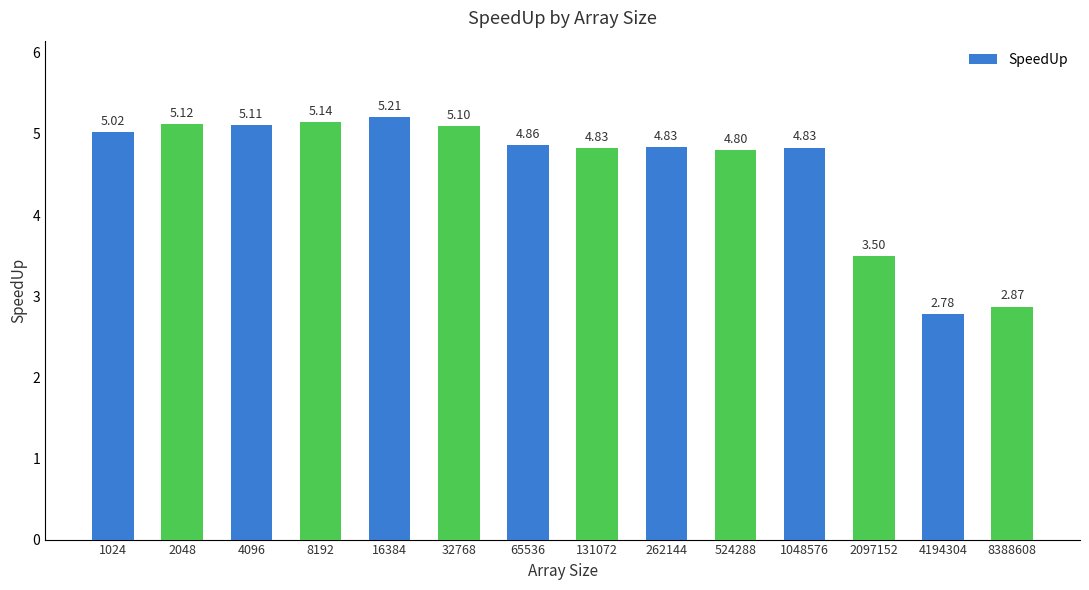

Which label corresponds to the largest value in the chart?

16384